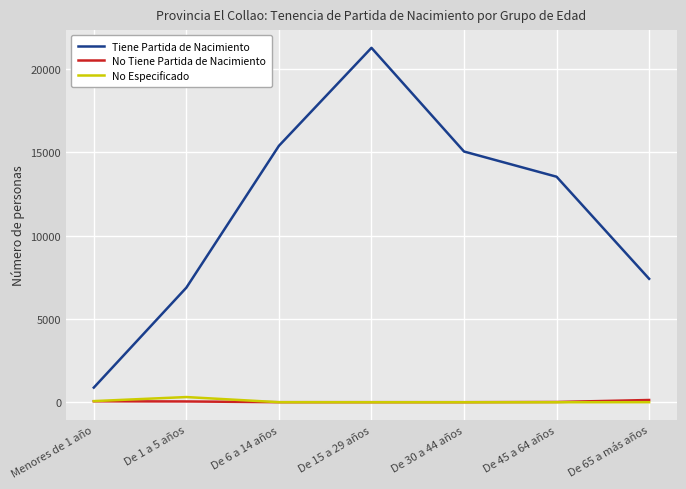

How many lines are shown in the chart?

3